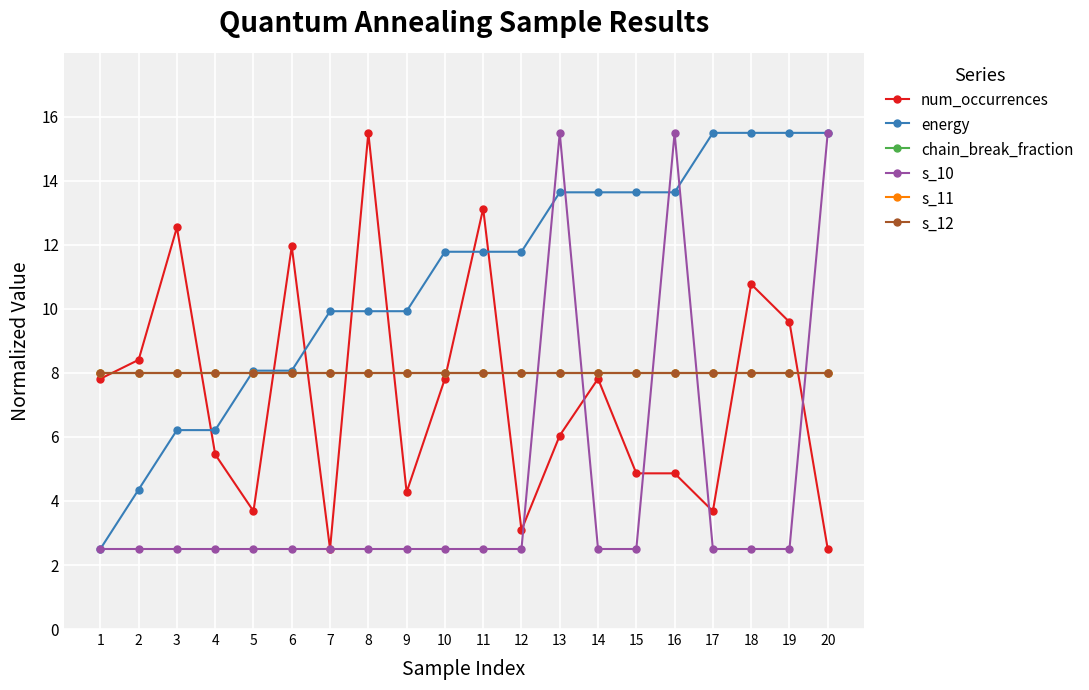

What is the difference between the second highest and second lowest values in the energy series?

11.1